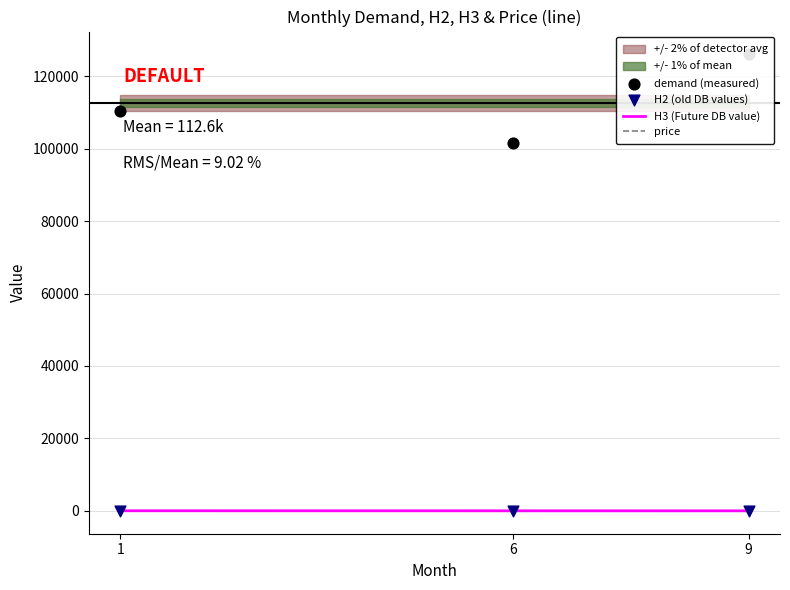

Is the value of price at 1 greater than the value of H2 (old DB values) at 9?

No